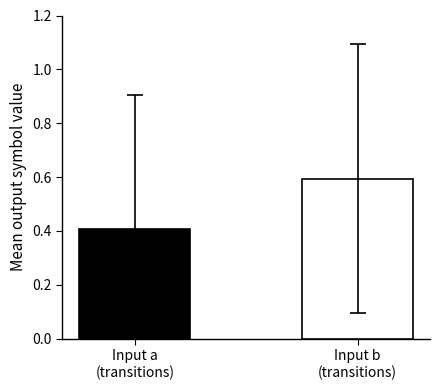

Are the bars horizontal?

No